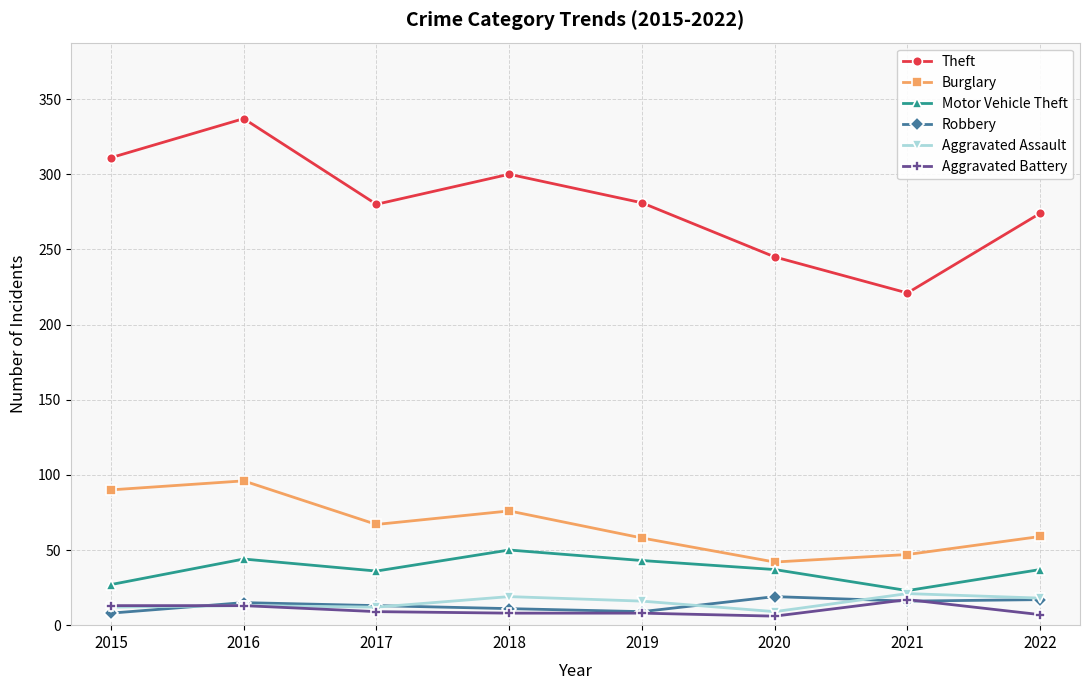

The Theft series shows 337 at 2016. True or false?

True